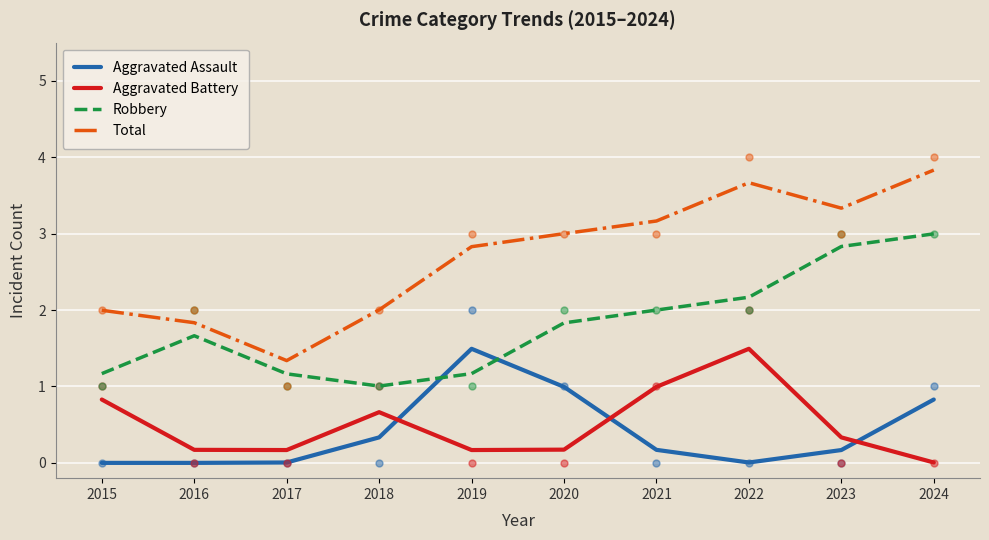

What is the value of the Total point at the 9th from the left?

3.3